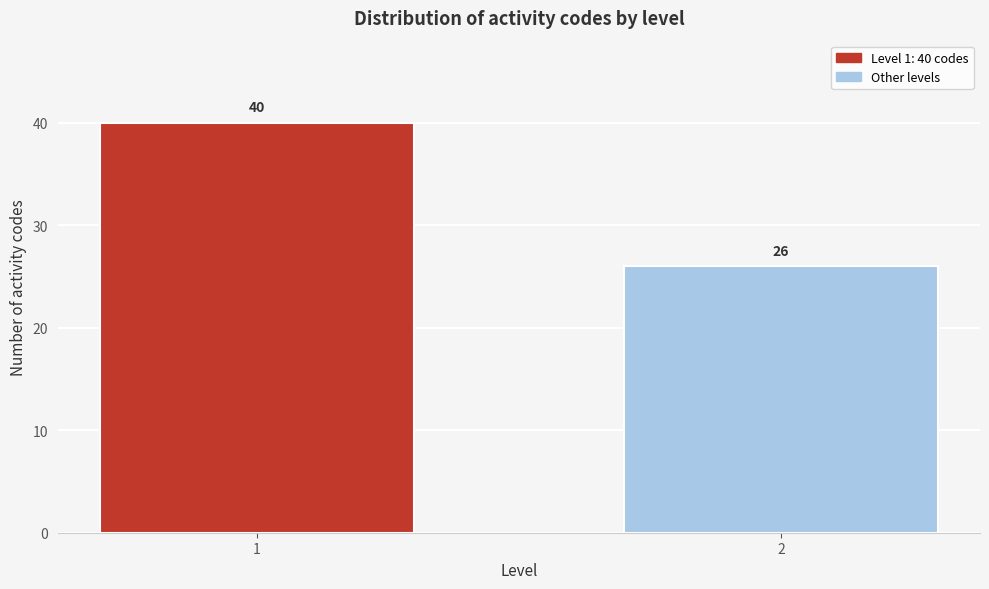

Reading left to right, list all the values displayed in this chart.

40	26